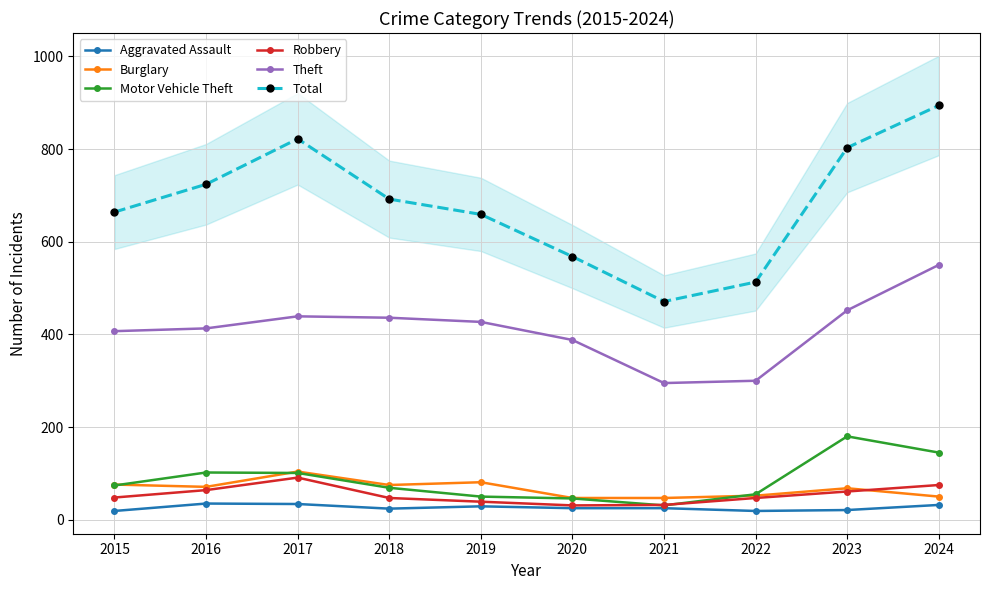

What is the difference between the second highest and minimum values in the Burglary series?

34